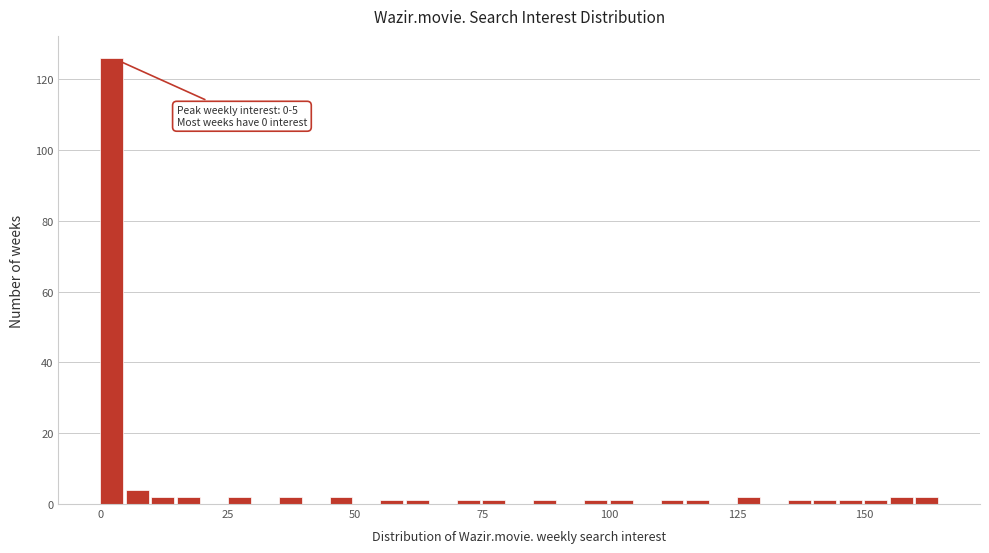

Read against the x-axis, roughly where is the centre of the tallest bar?

0